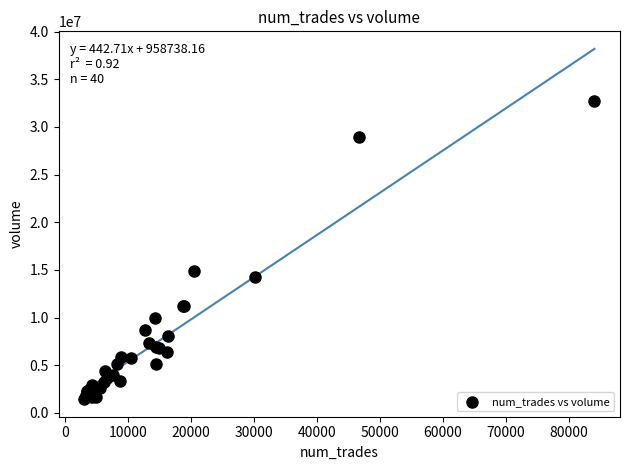

What Y value in the scatter plot is closest to 17094481?

14876781